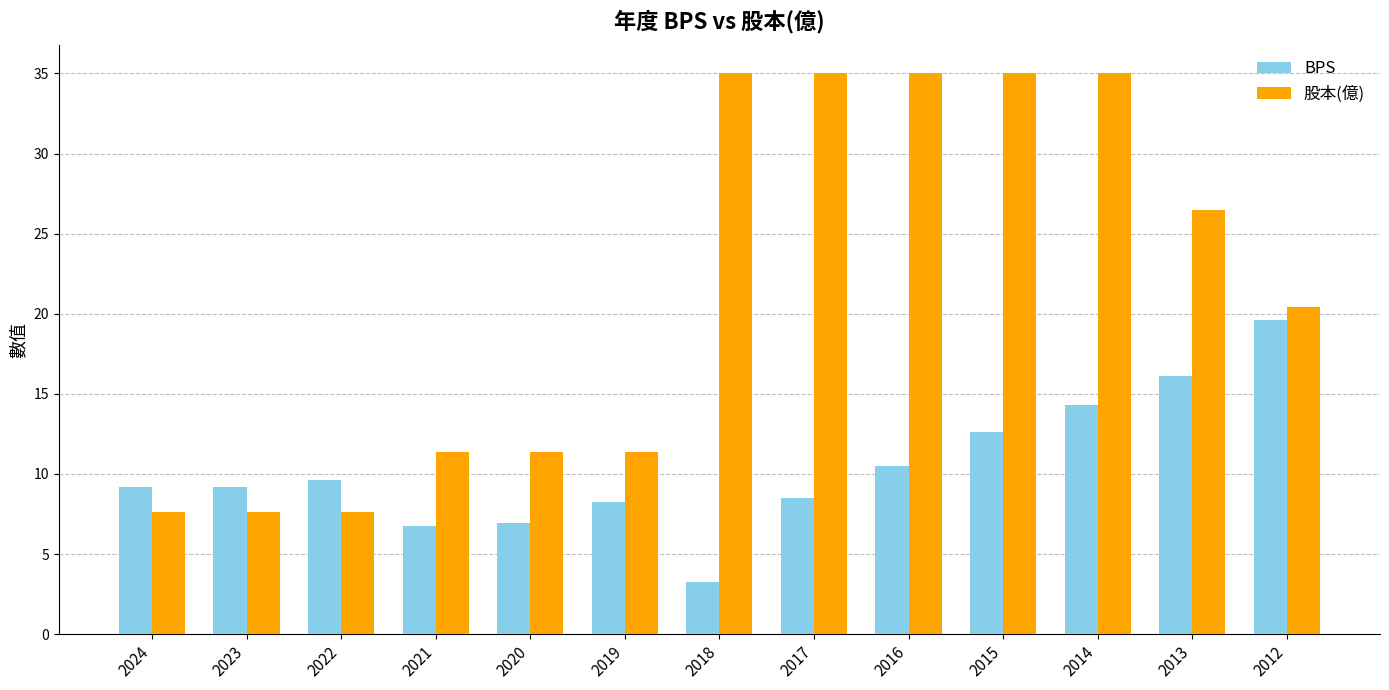

The value of BPS at 2013 is 16.1. True or false?

True